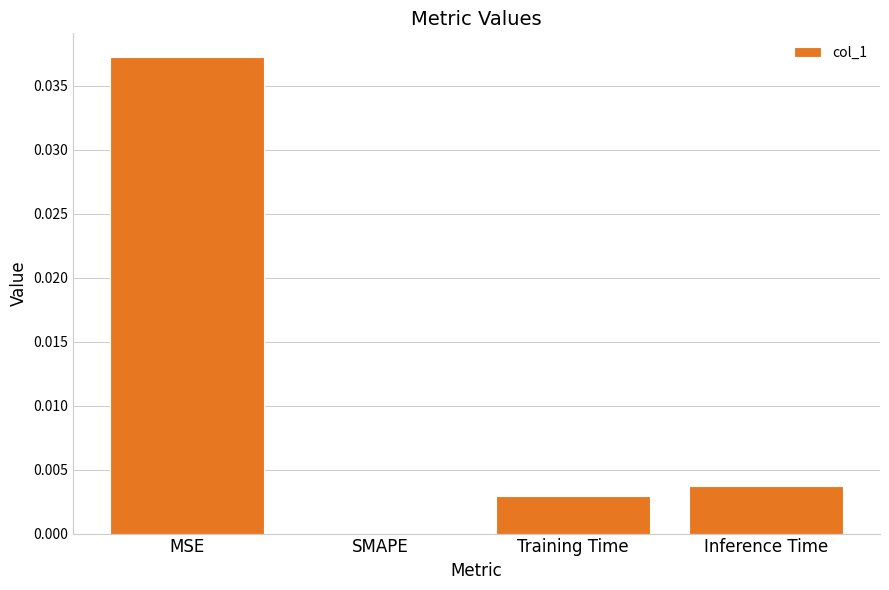

Is it true that the value at MSE is 0.0?

True